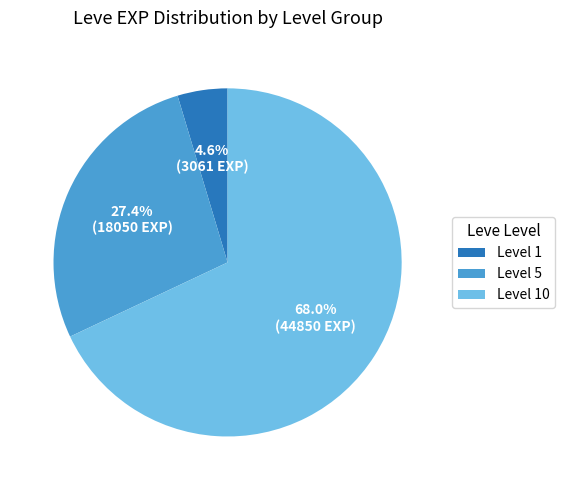

How many slices are in this pie chart?

3